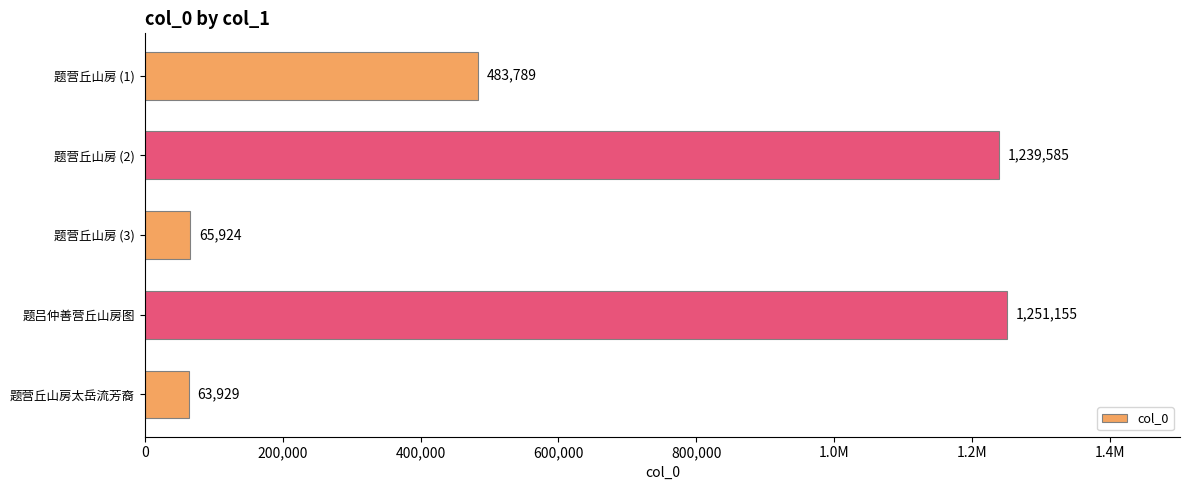

What is the maximum value shown in the chart?

1251155